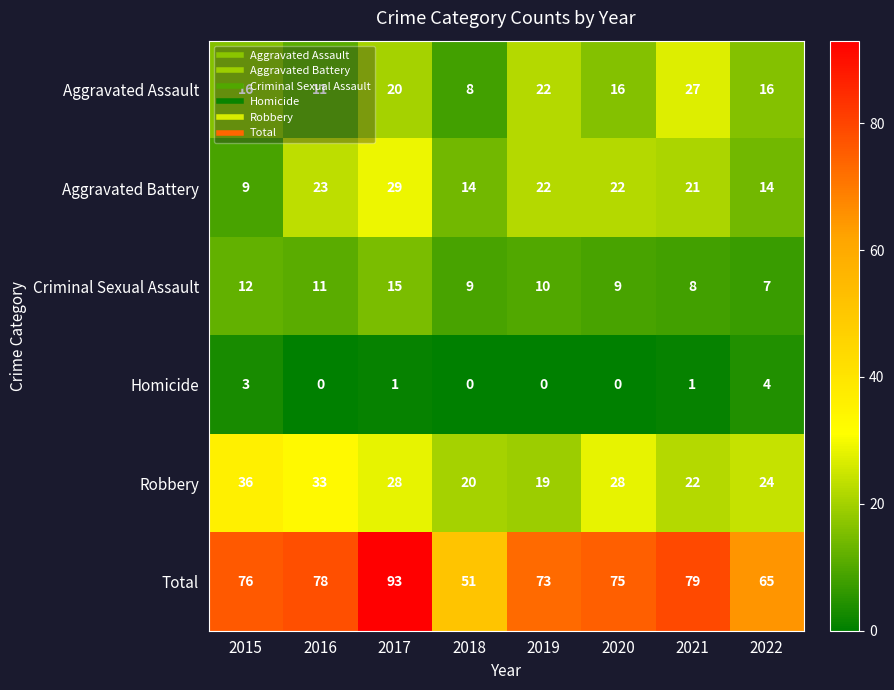

What is the maximum value for Homicide?

4